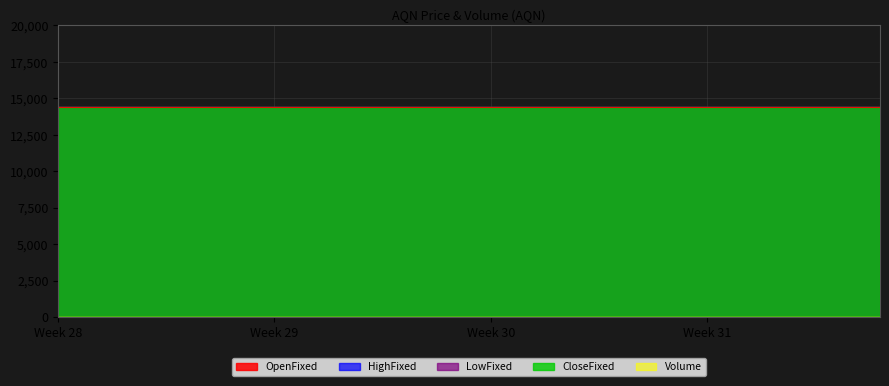

Which series has the largest range (max minus min)?

OpenFixed